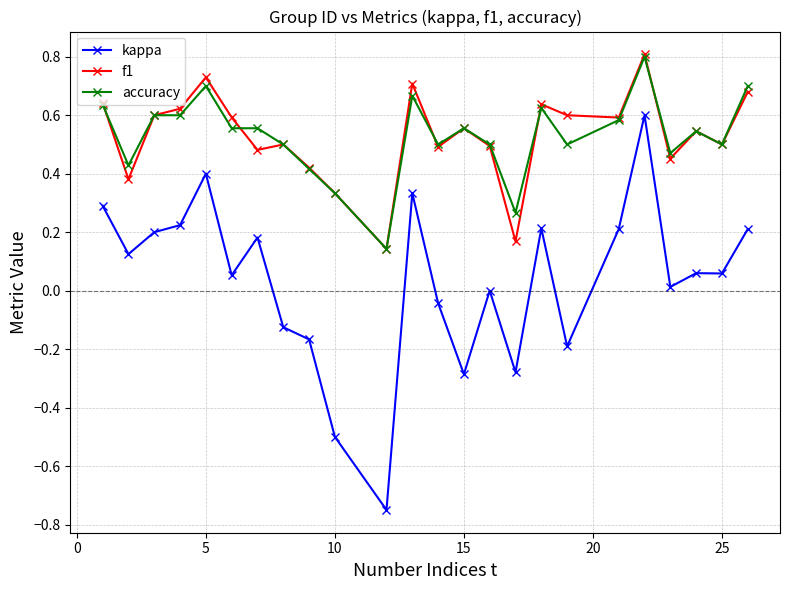

Which series has the largest range (max minus min)?

kappa